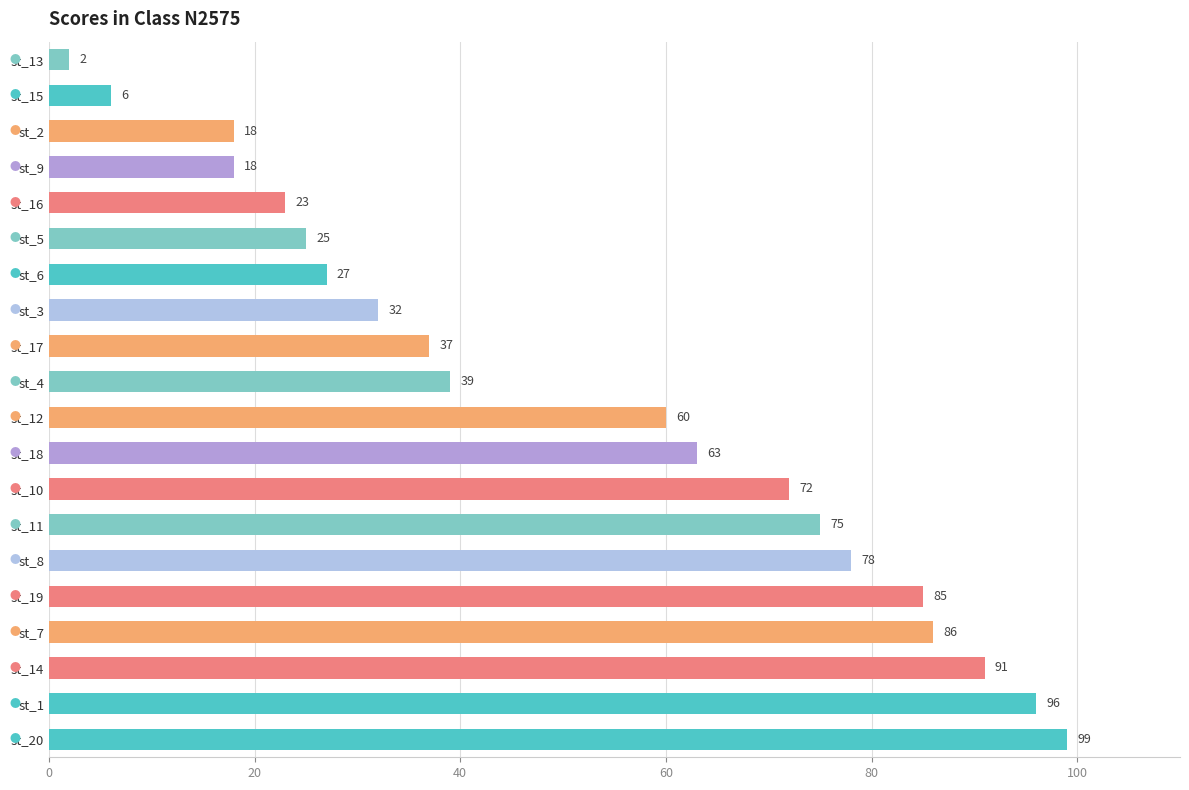

Reading bottom to top, extract all data points from this chart.

st_20=99	st_1=96	st_14=91	st_7=86	st_19=85	st_8=78	st_11=75	st_10=72	st_18=63	st_12=60	st_4=39	st_17=37	st_3=32	st_6=27	st_5=25	st_16=23	st_9=18	st_2=18	st_15=6	st_13=2